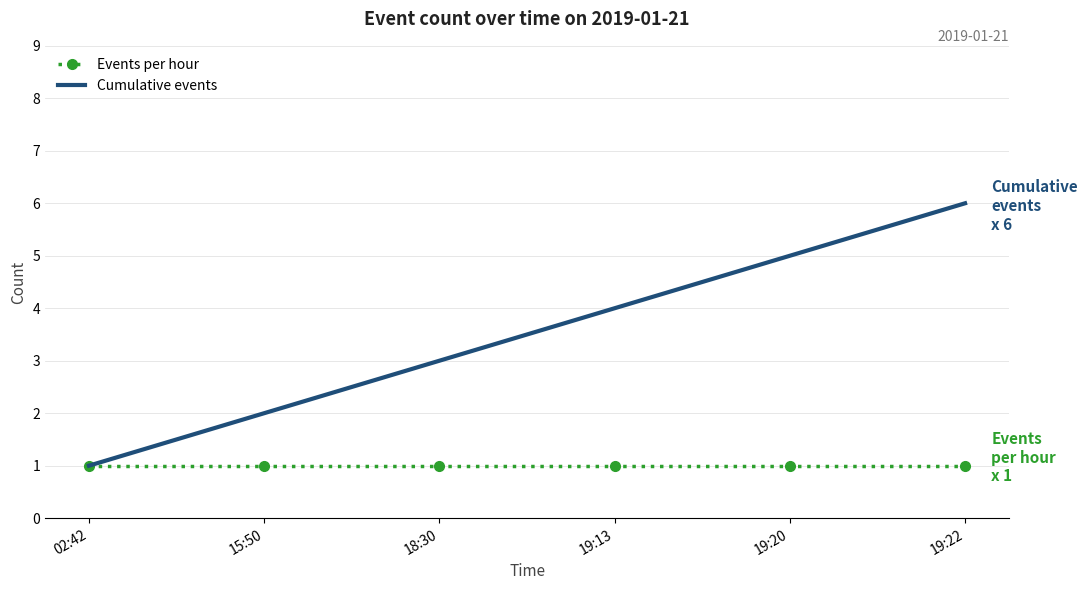

What are all the series names shown in the legend?

Events per hour, Cumulative events